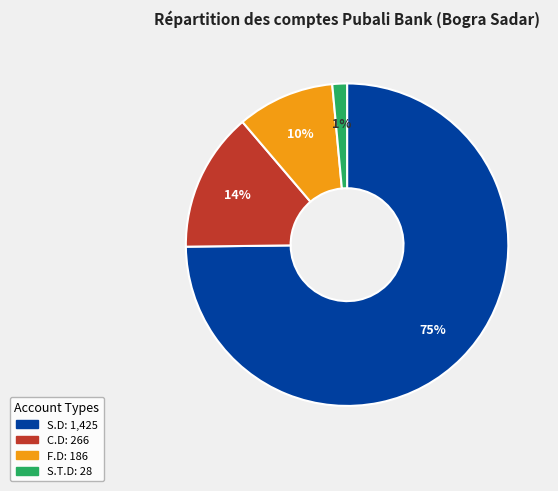

To the nearest percent, what is the combined percentage of F.D and C.D?

24%